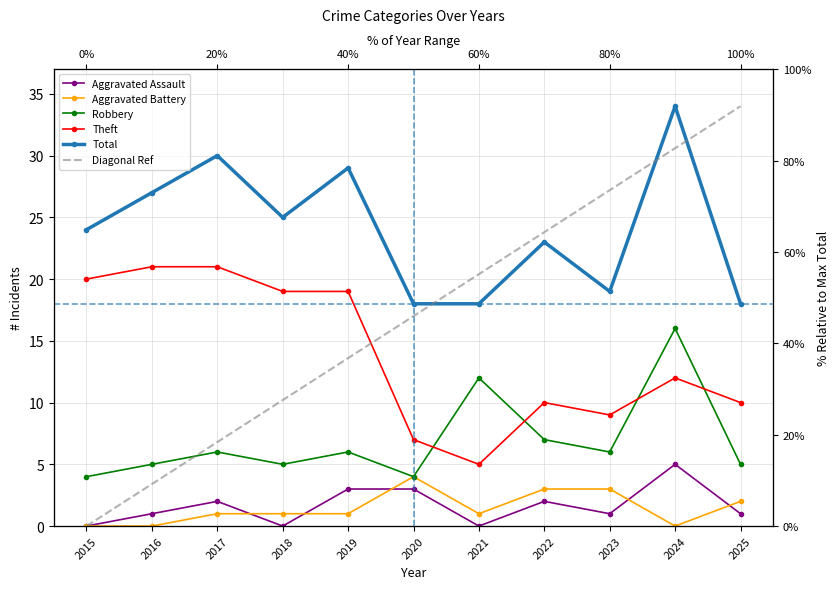

True or false: Aggravated Battery and Theft cross at least once.

False